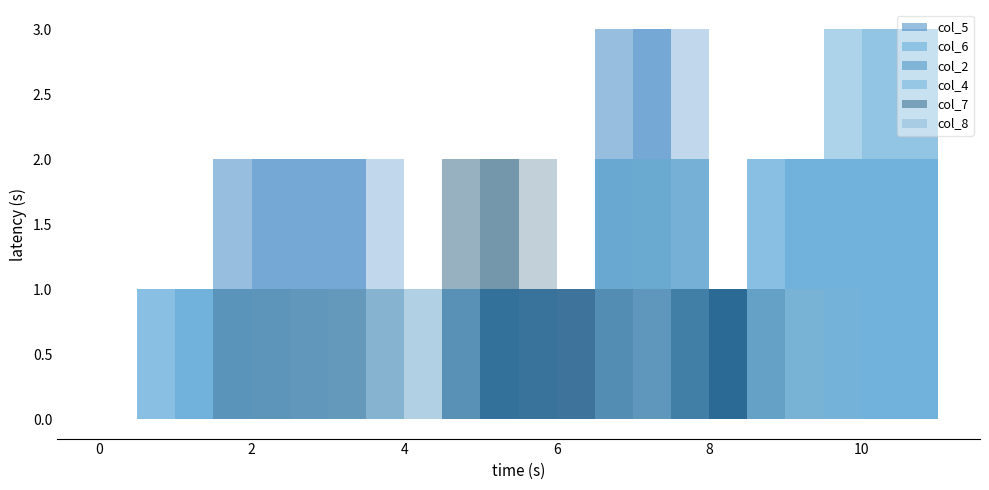

What is the sum of all col_2 values?

4